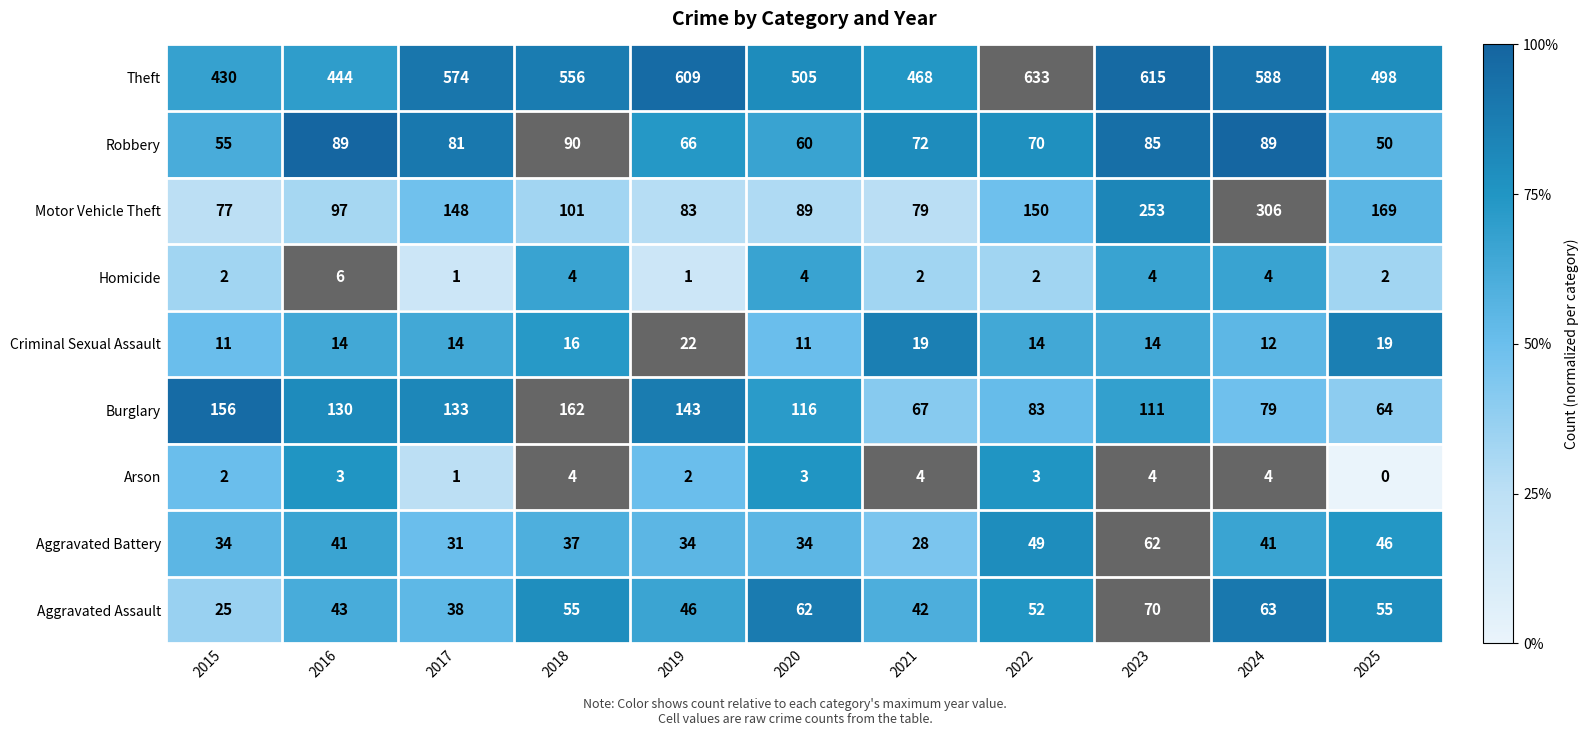

Is it true that Aggravated Battery equals 46 at 2025?

True